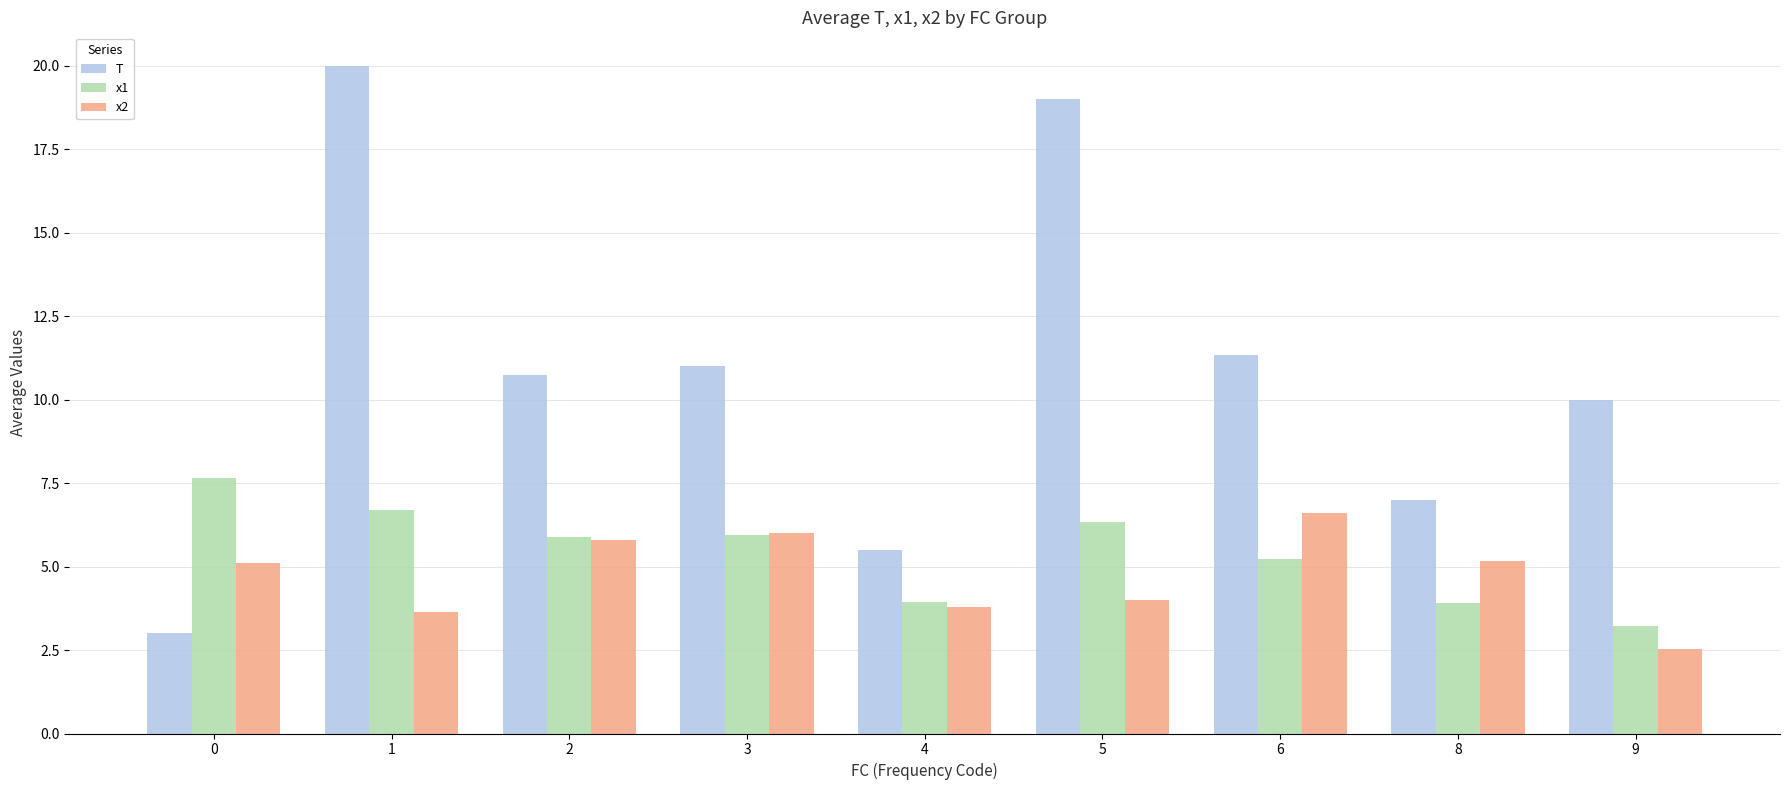

At which label does x2 reach its peak?

6